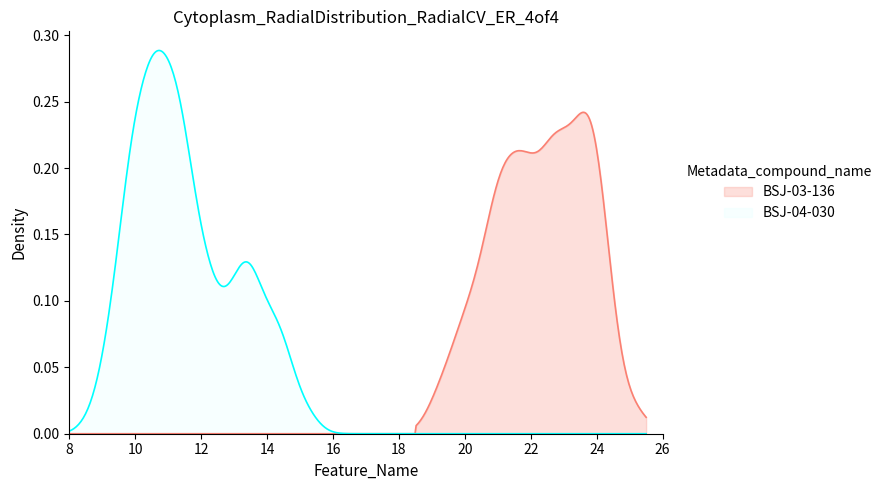

Which series has the largest range (max minus min)?

BSJ-04-030